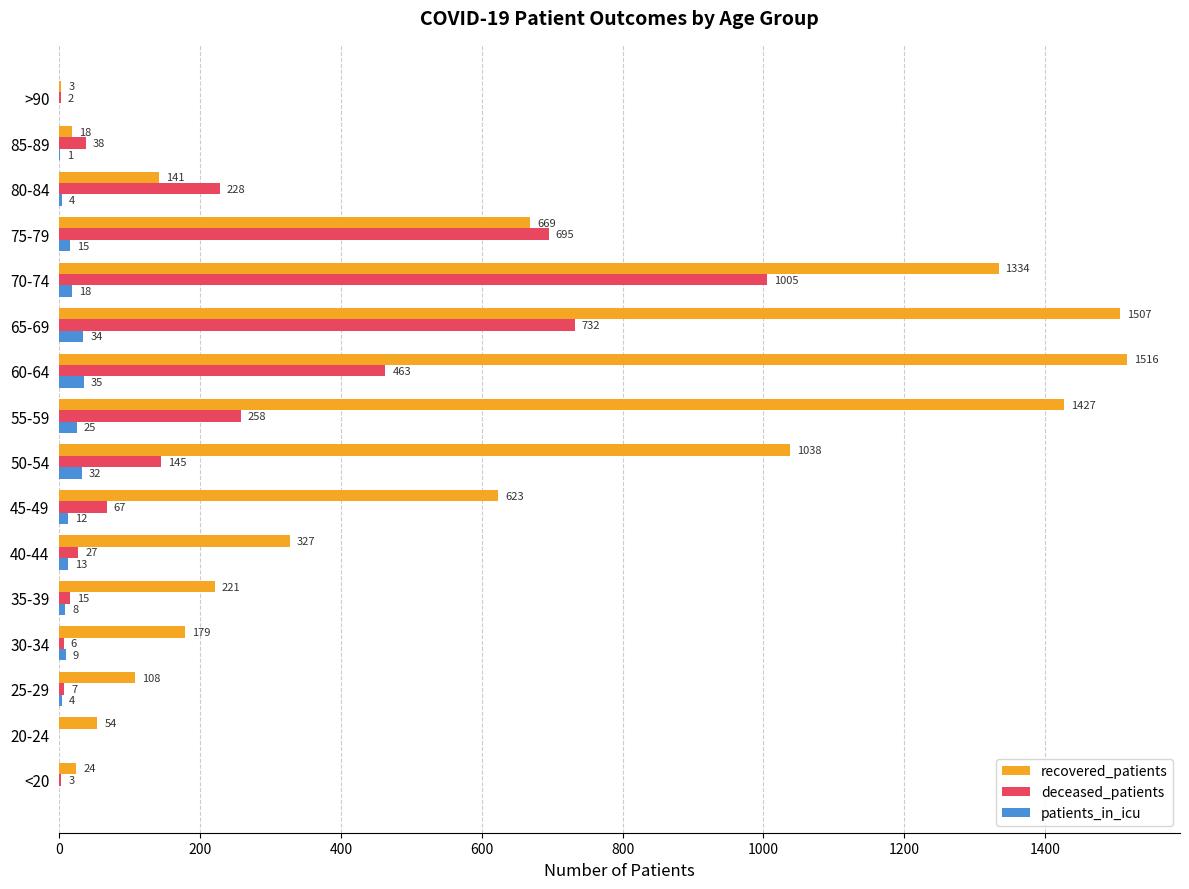

What is the highest value of the deceased_patients series?

1005